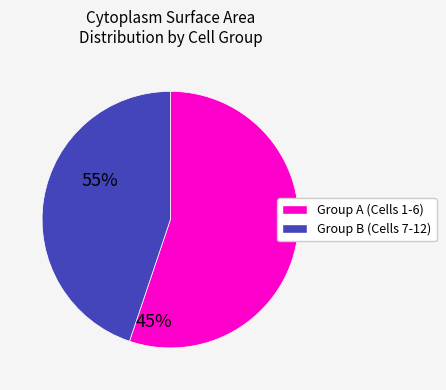

Approximately how many times larger is the value at Group B (Cells 7-12) compared to Group A (Cells 1-6)?

0.8